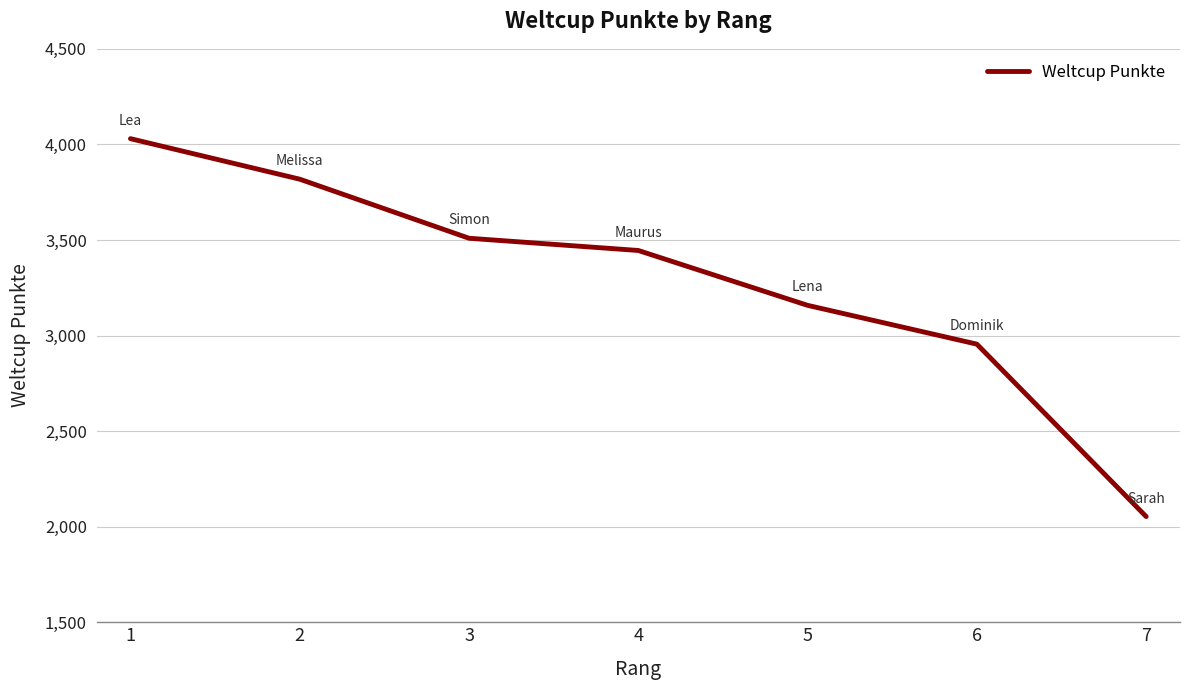

What is the change in value from 6 to 7?

-902